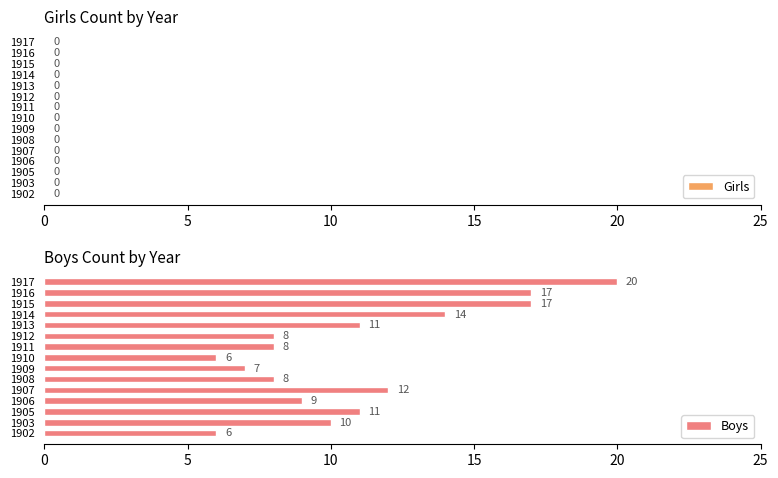

What is the difference between the second highest and minimum values?

11